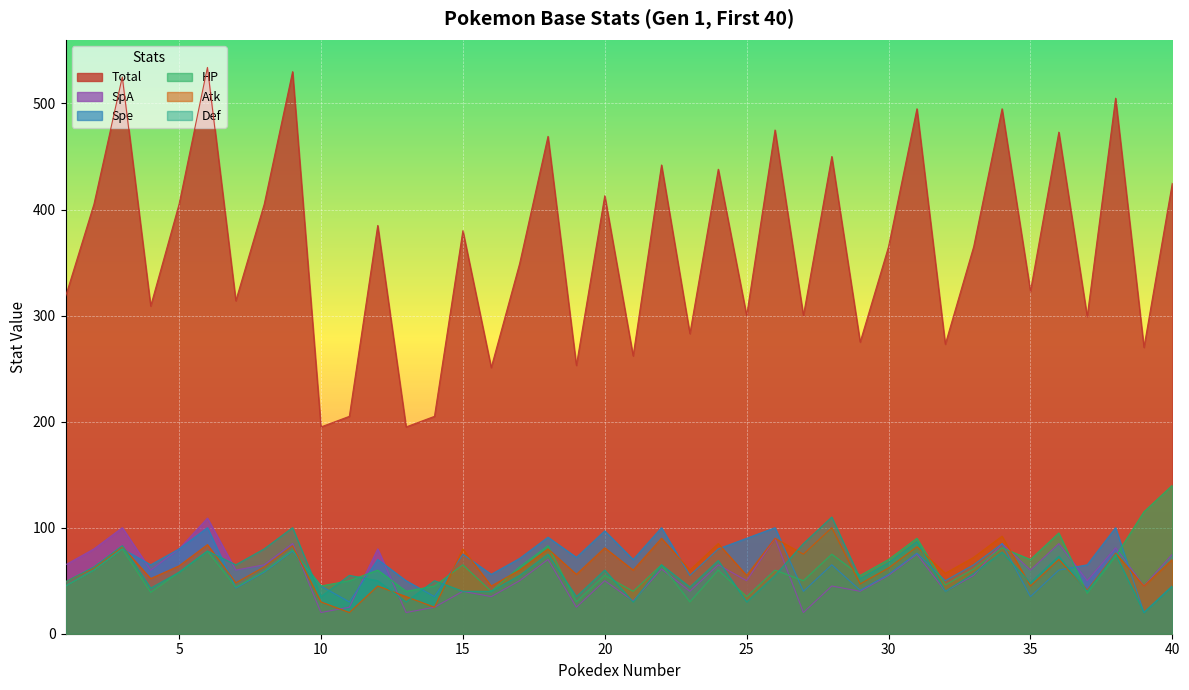

Count the number of categories in the chart.

40